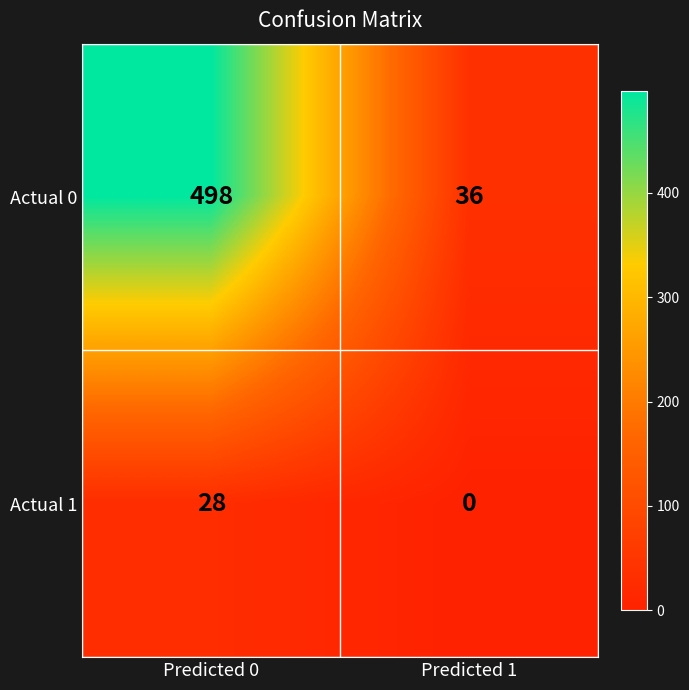

Reading right to left, transcribe all the data shown in this chart.

Actual 0: Predicted 1=36	Predicted 0=498
Actual 1: Predicted 1=0	Predicted 0=28